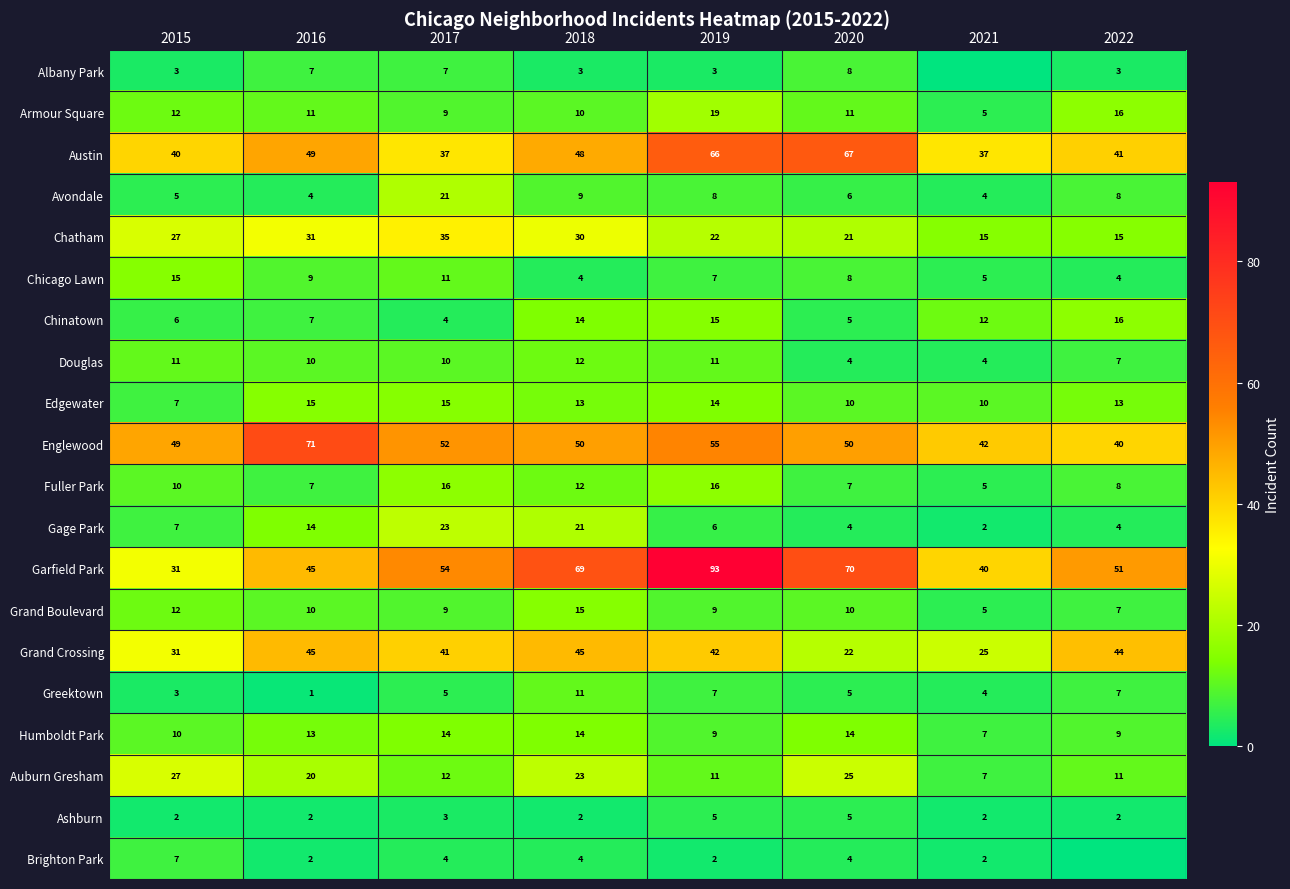

How many distinct data groups are displayed?

20